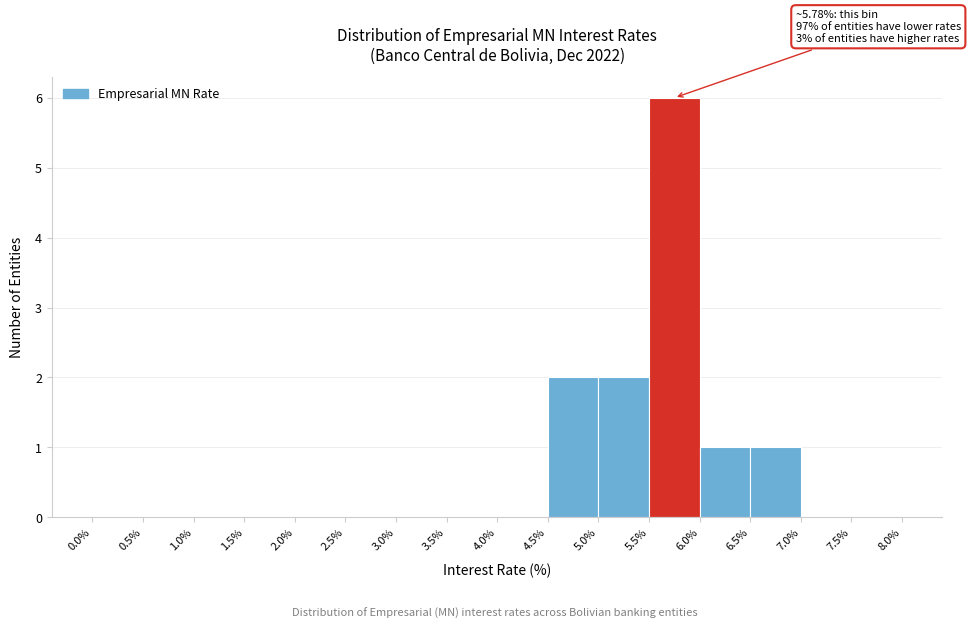

Which range on the x-axis has the tallest bar?

5.5% to 6.0%